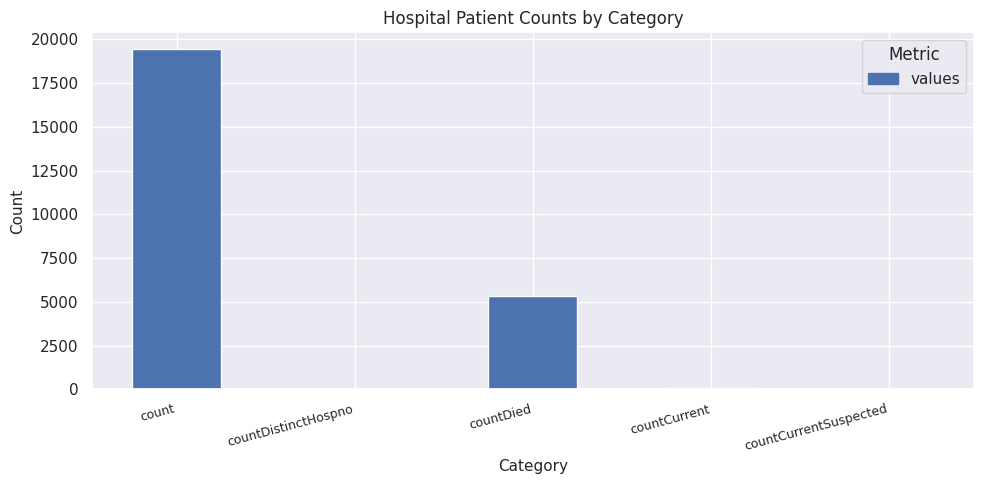

Is it true that the value at count is 5699?

False